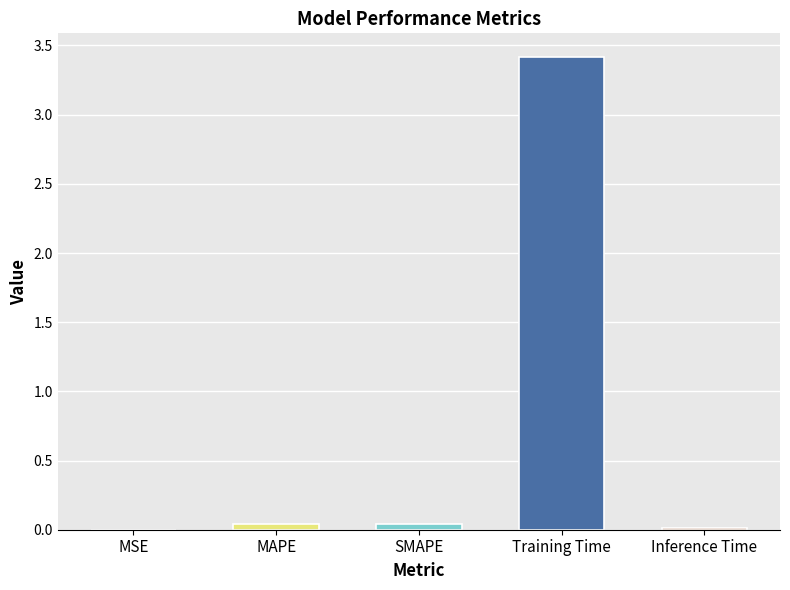

Which has a higher value, SMAPE or Inference Time?

SMAPE